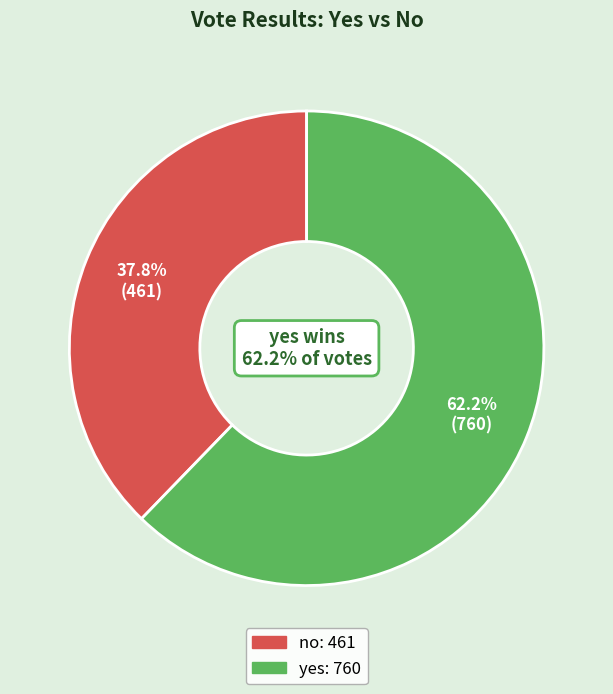

Do yes and no together represent more than half of the pie?

Yes